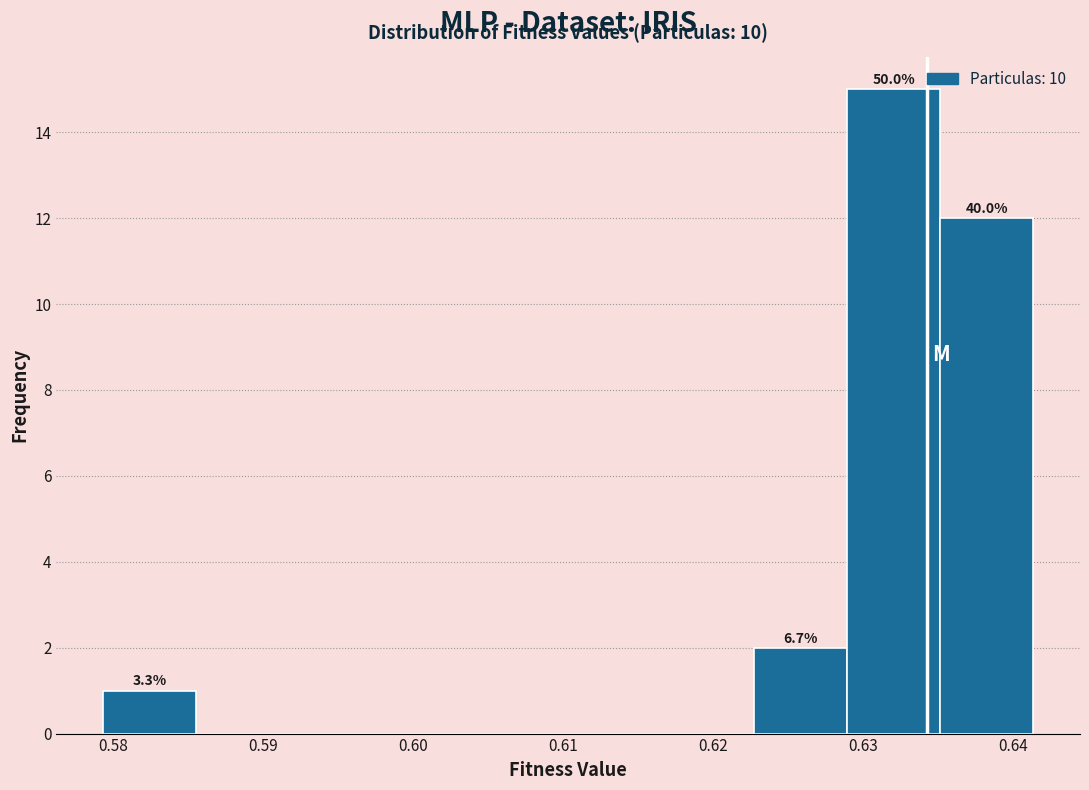

Over which range of the x-axis is the bar tallest?

0.629 to 0.635